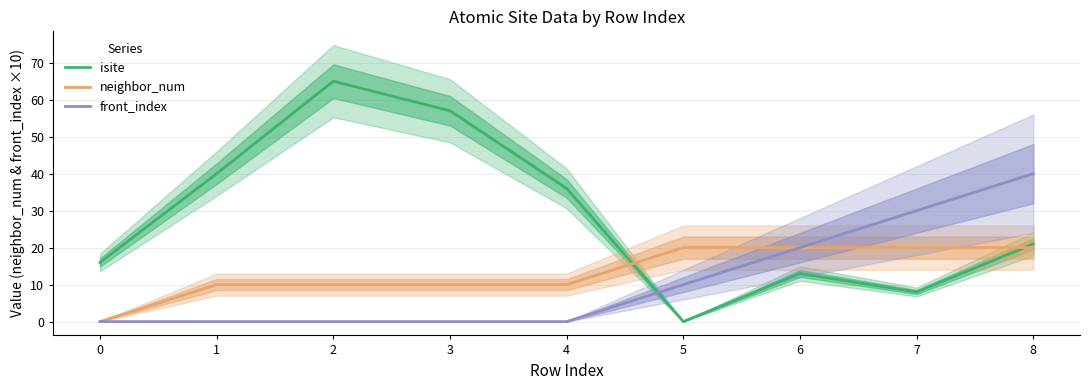

At how many categories does at least one series exceed 12?

9